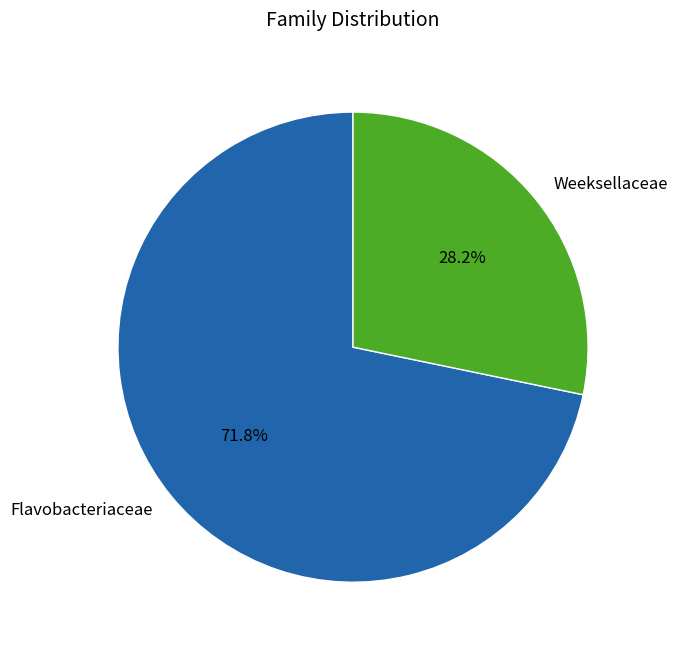

Count the number of slices in the pie.

2